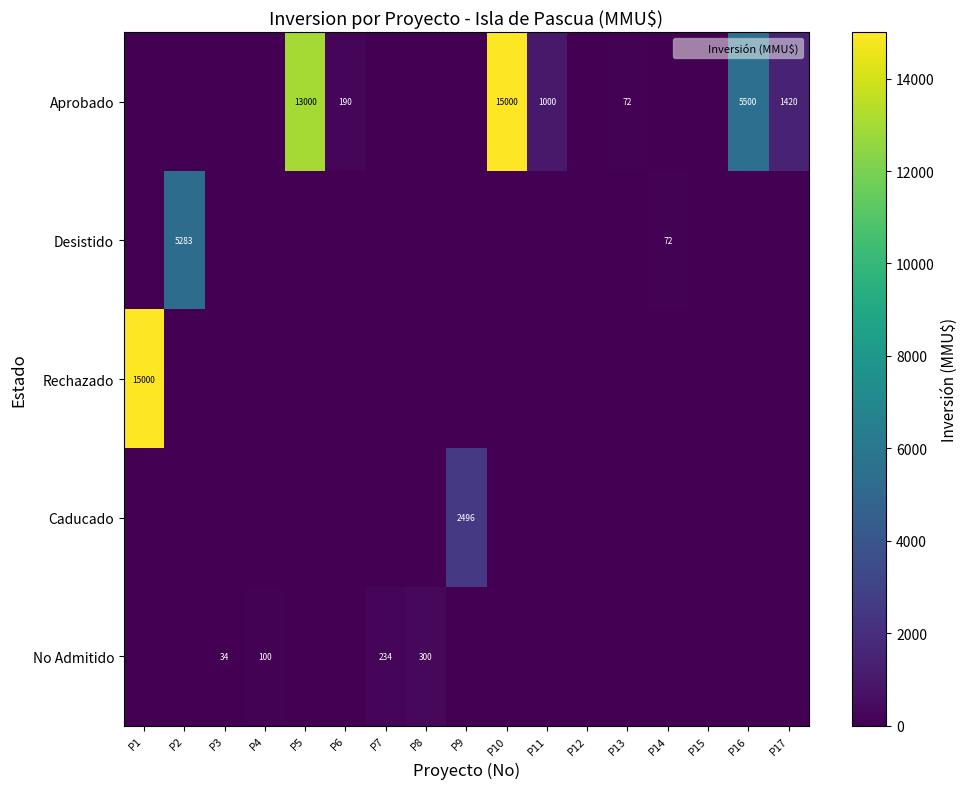

Which has a higher value, P9 or P3?

P9